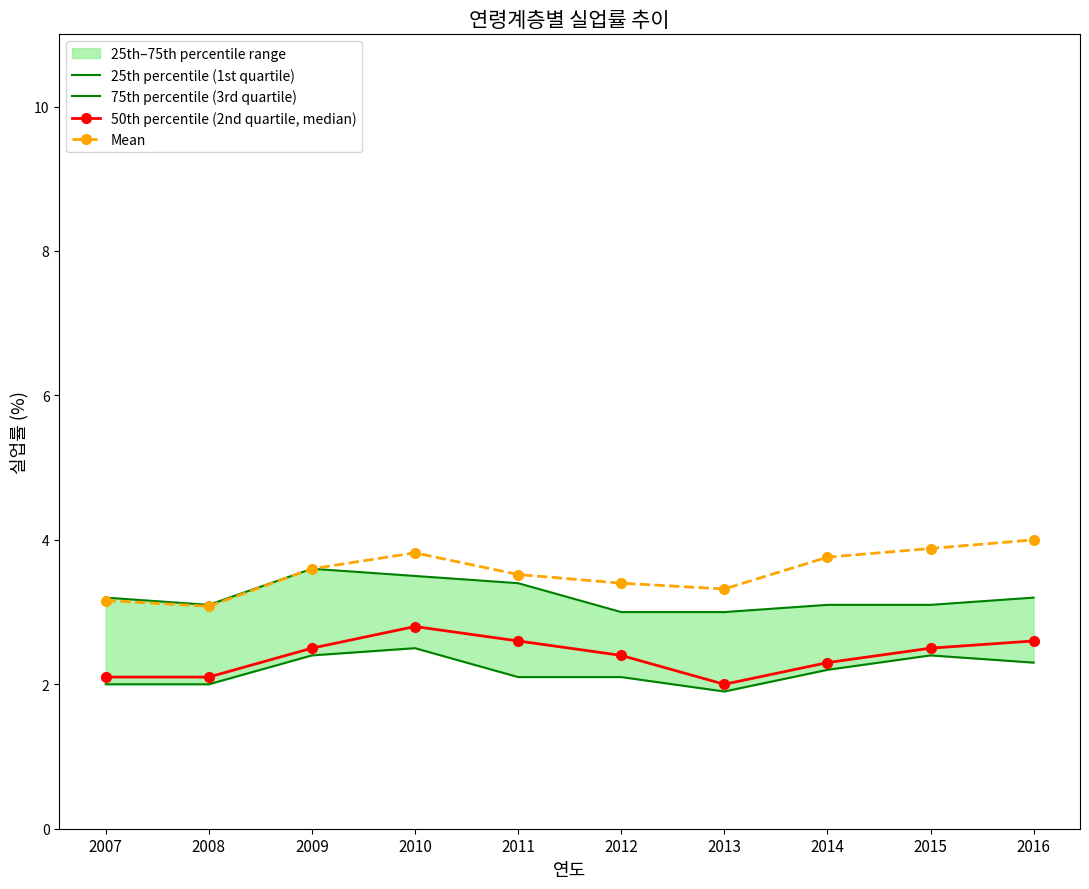

How many distinct data groups are displayed?

4